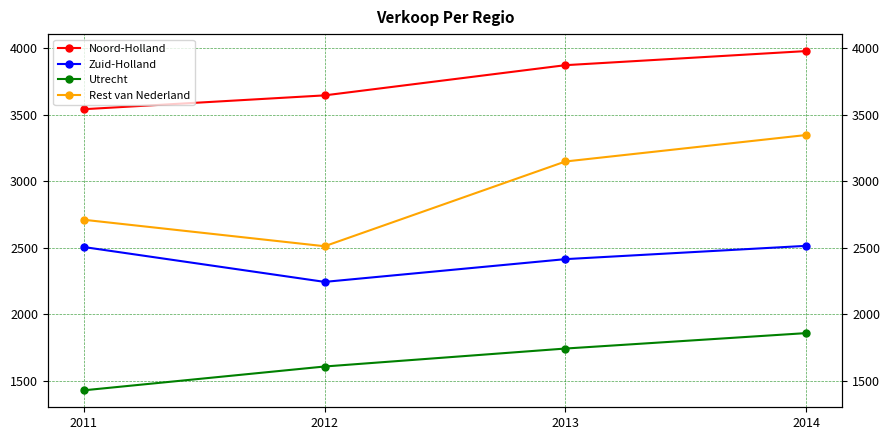

What is the difference between the second highest and second lowest values in the Utrecht series?

135